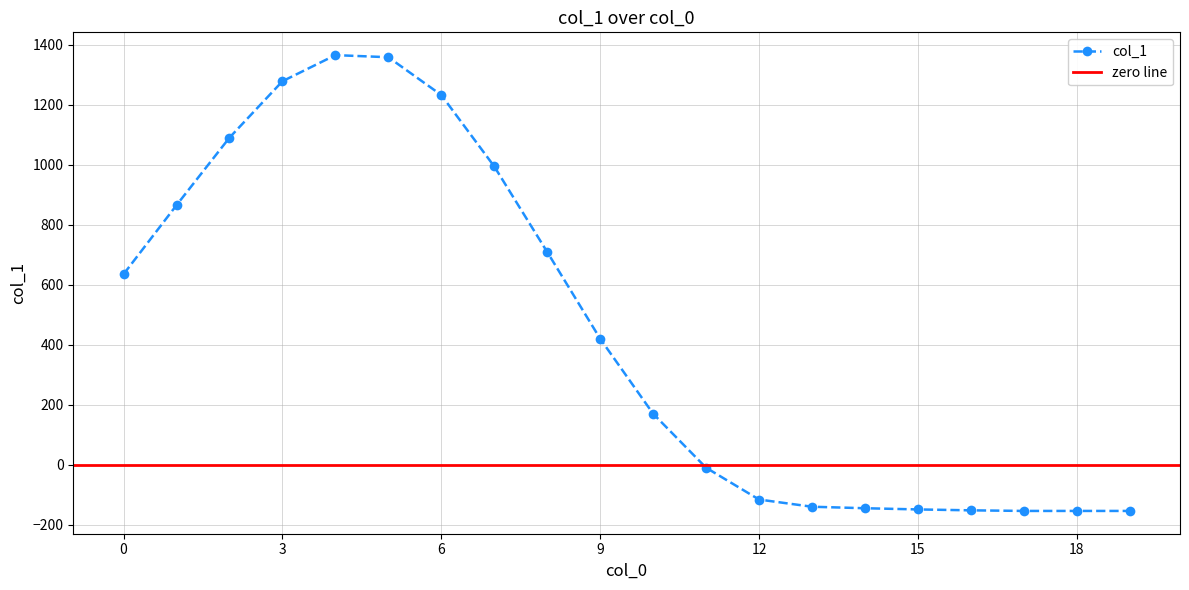

Reading left to right, list all the values displayed in this chart.

0=635	1=865	2=1090	3=1278	4=1365	5=1358	6=1232	7=994	8=709	9=420	10=170	11=-10	12=-116	13=-140	14=-145	15=-149	16=-152	17=-154	18=-154	19=-154